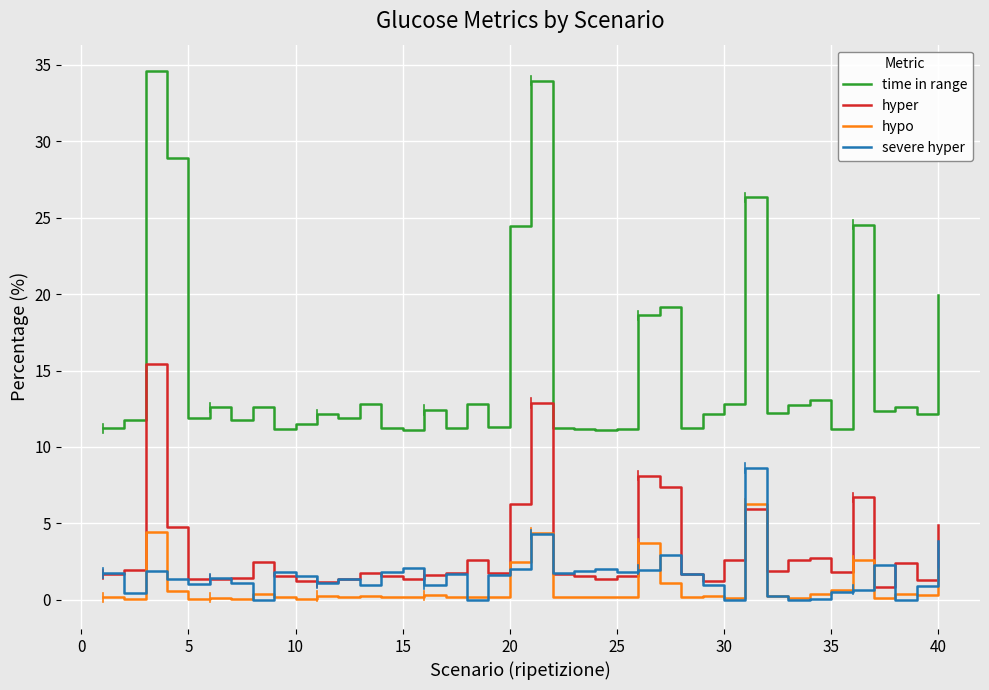

True or false: hypo and hyper intersect in this chart.

True